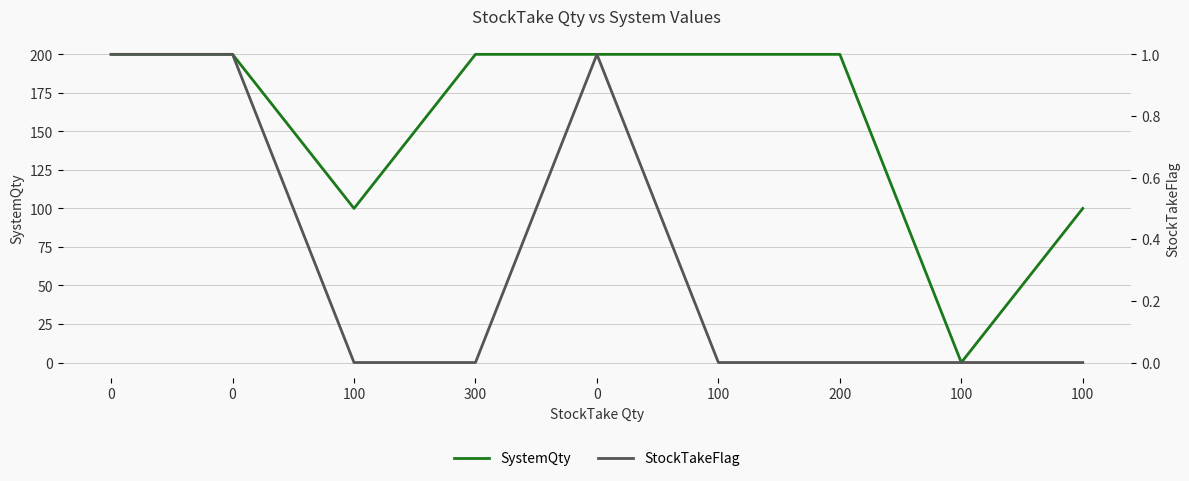

How many values in StockTakeFlag are above zero?

3